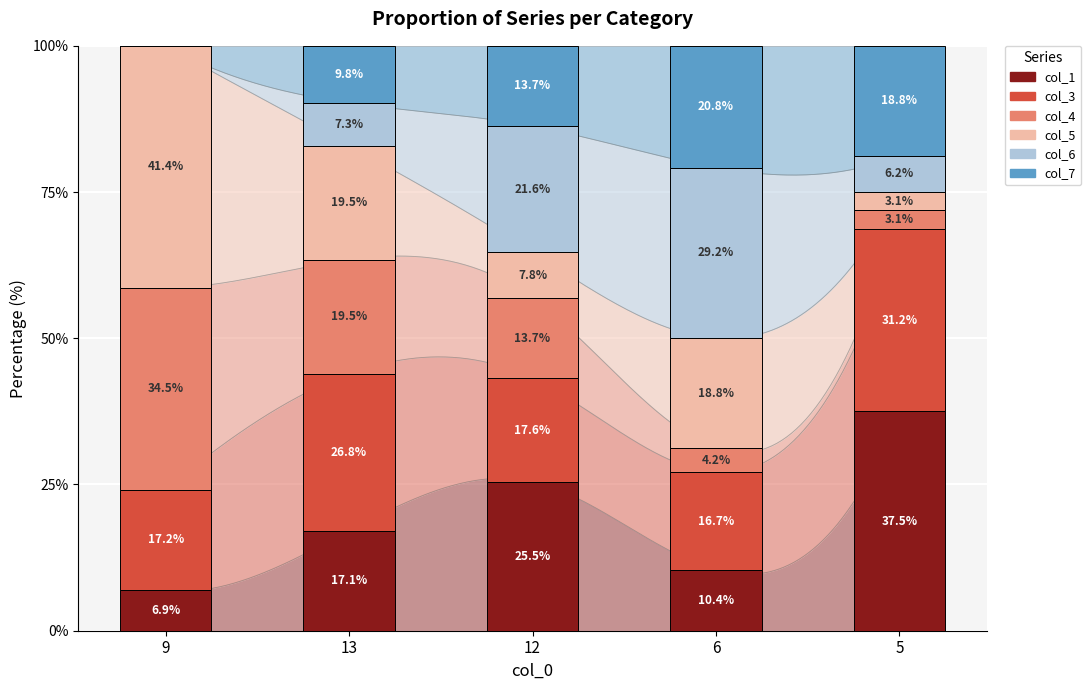

Which series has the largest total across all categories?

col_3